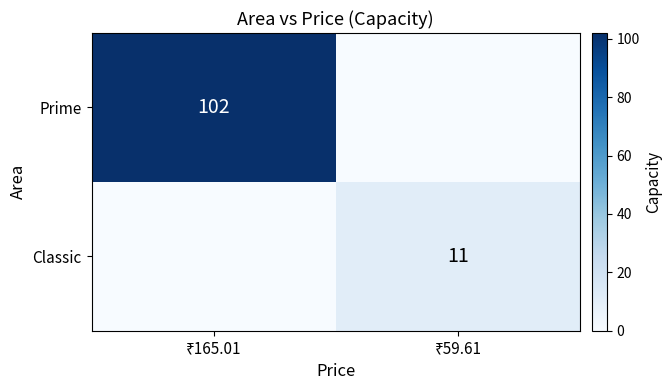

What is the total value across all series at ₹59.61?

11